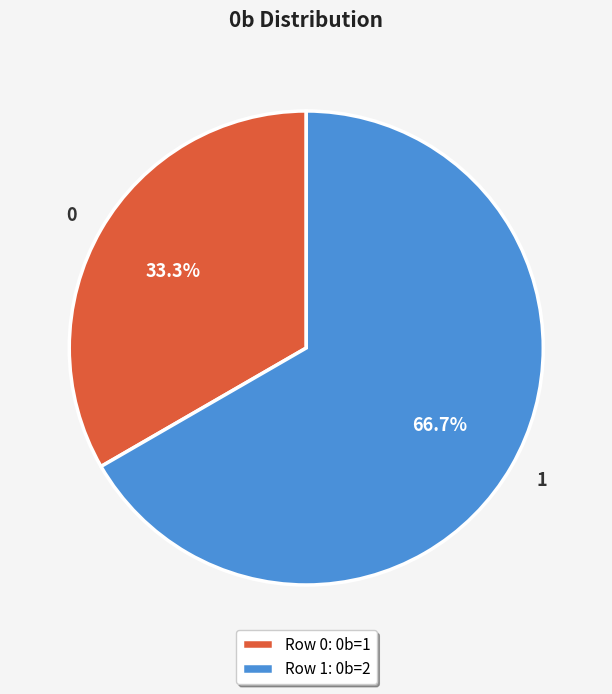

To the nearest percent, what is the difference between the 0 and 1 slice percentages?

33%